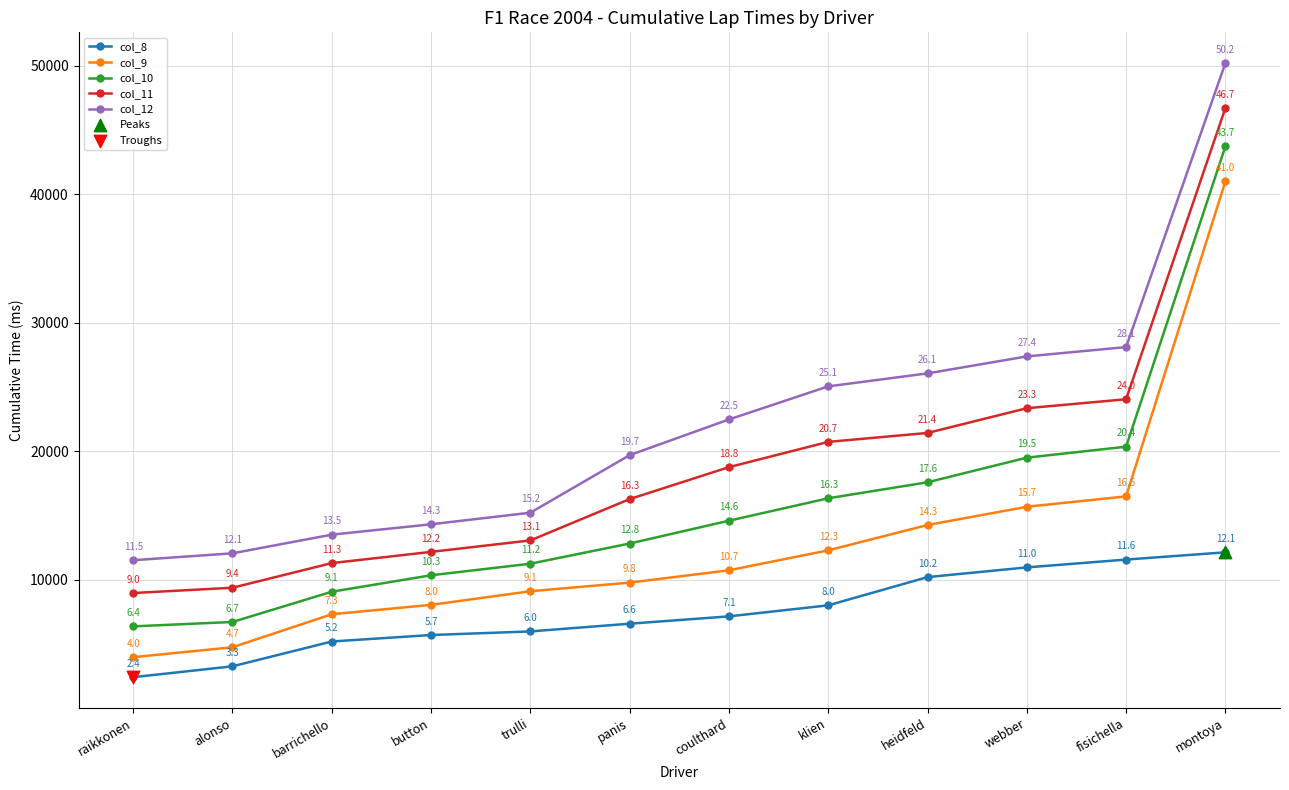

Is the value of col_8 at montoya greater than the value of col_9 at montoya?

No